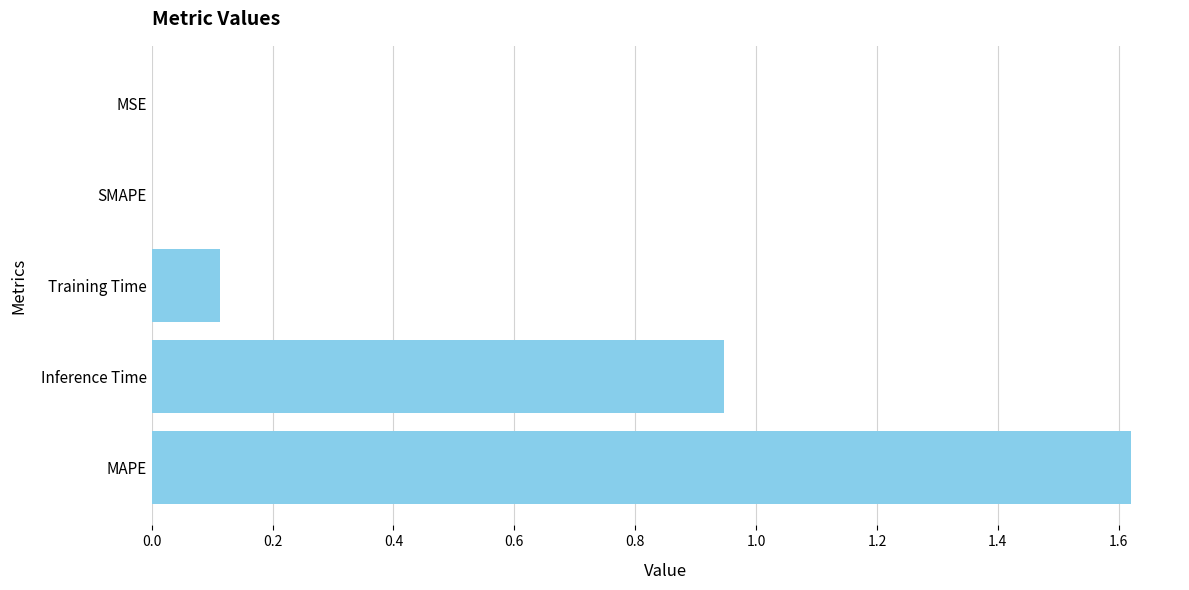

How many distinct data groups are displayed?

1